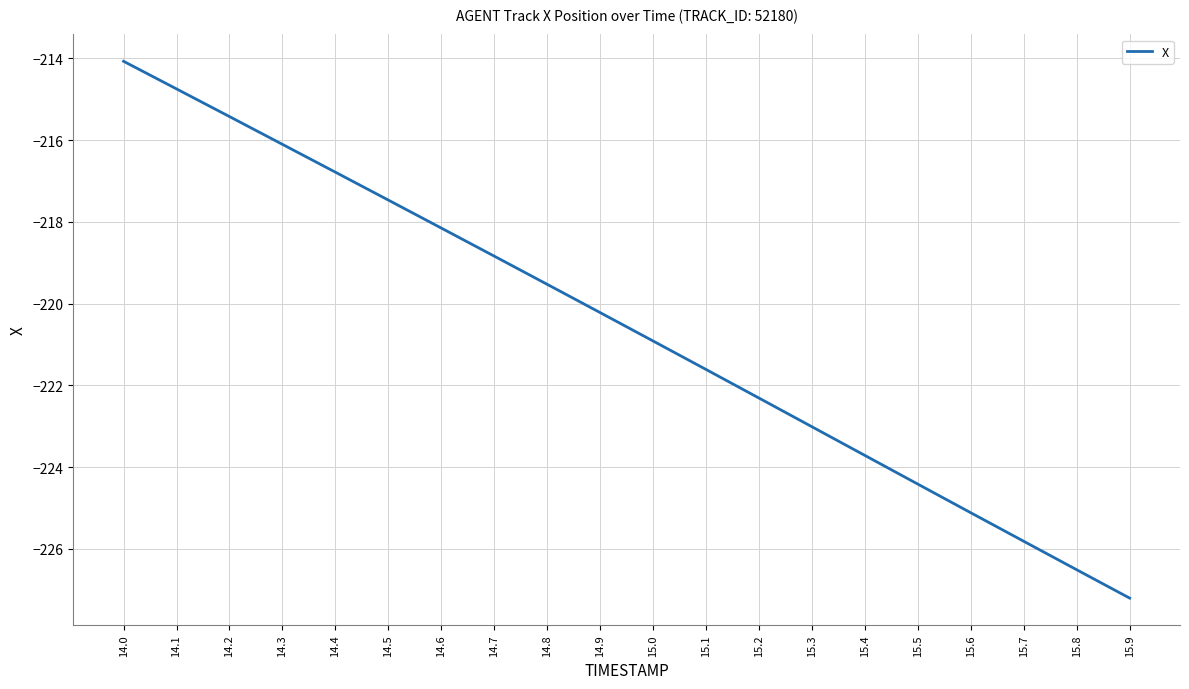

Which label corresponds to the largest value in the chart?

14.0